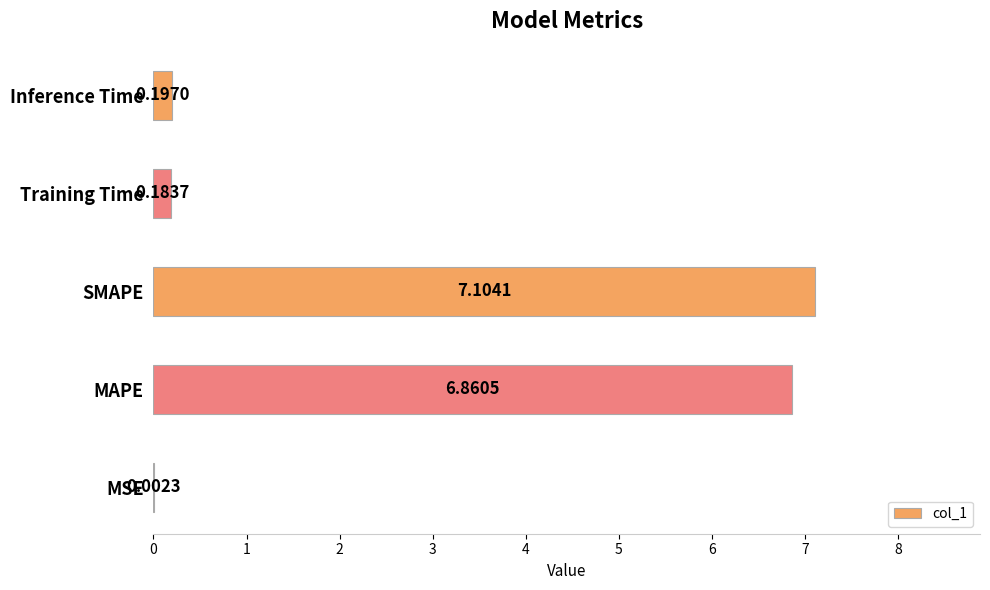

At which category does the chart reach its peak across all series?

SMAPE